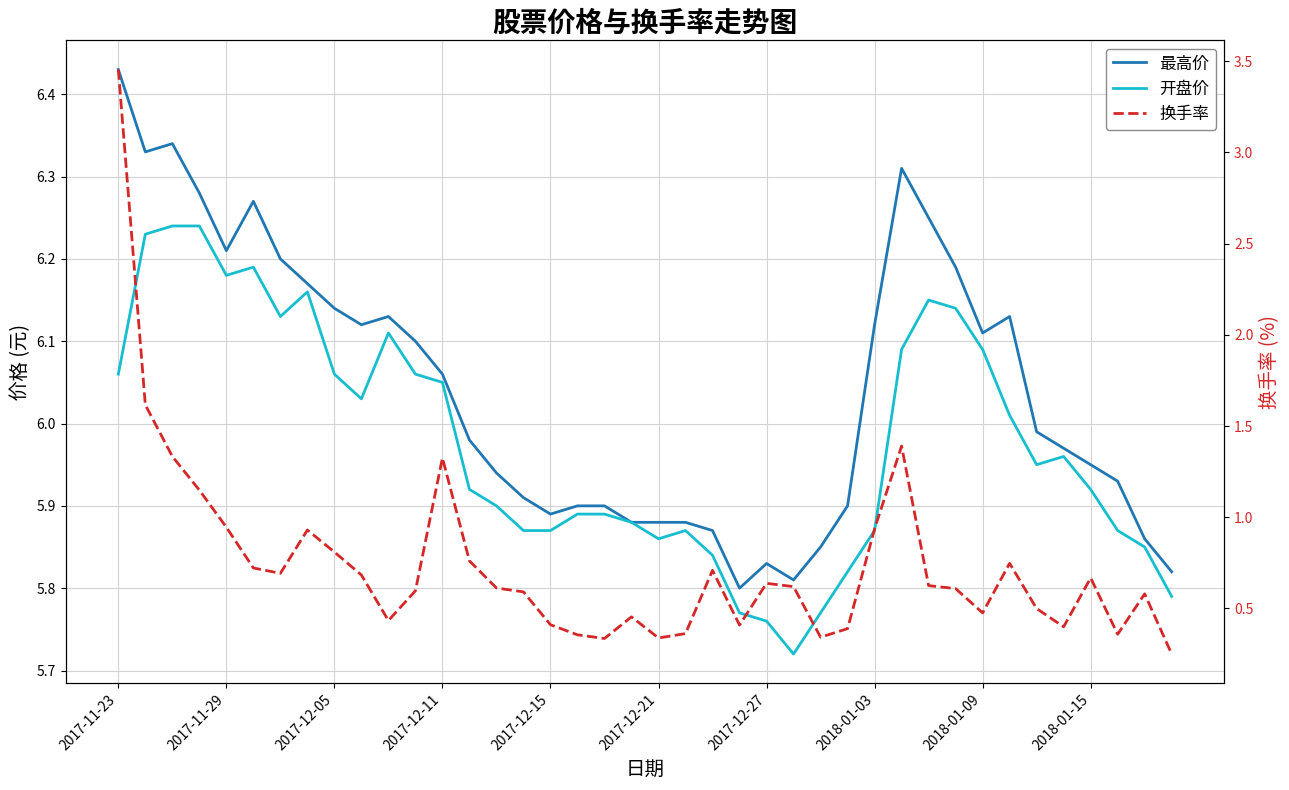

At 2018-01-03, list the series in order from smallest to largest.

换手率, 开盘价, 最高价